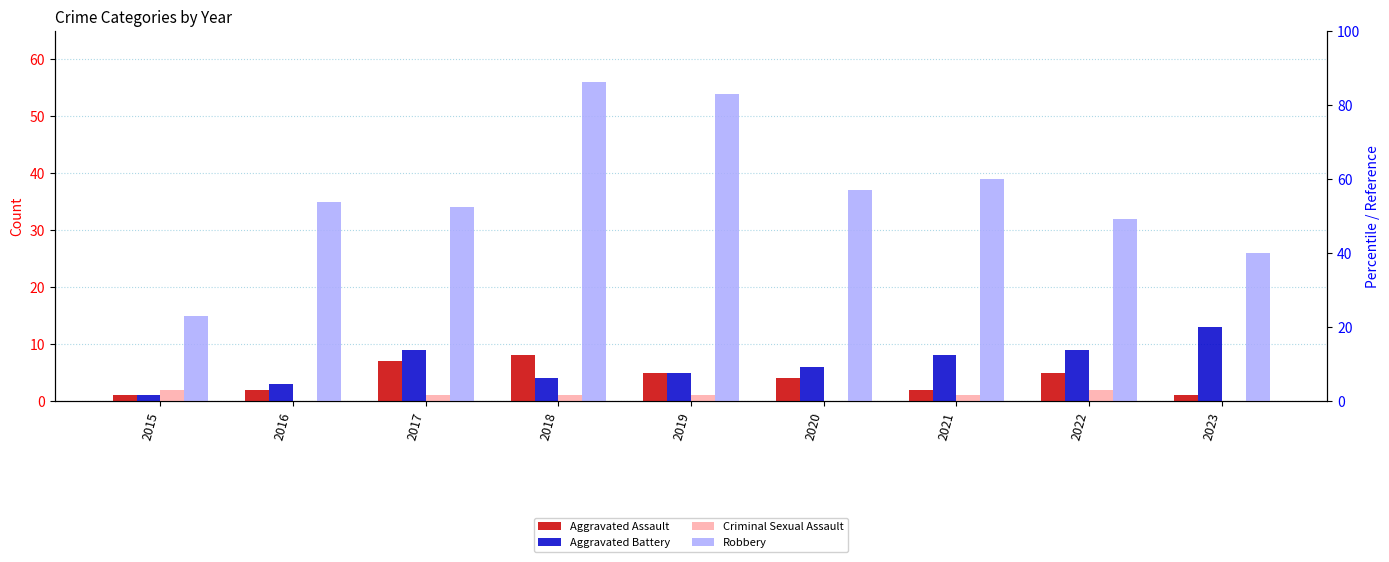

How many groups of bars are there?

9